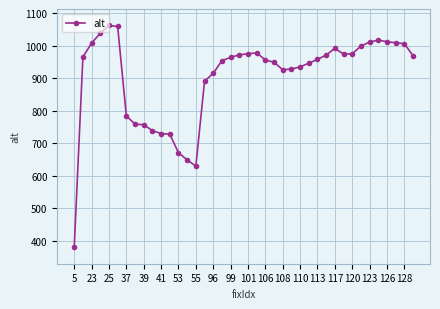

What is the average value?

904